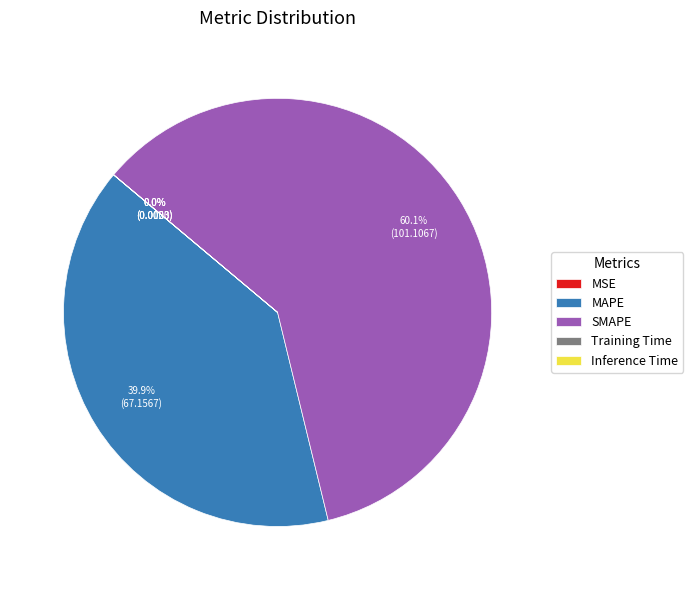

What is the majority slice?

SMAPE